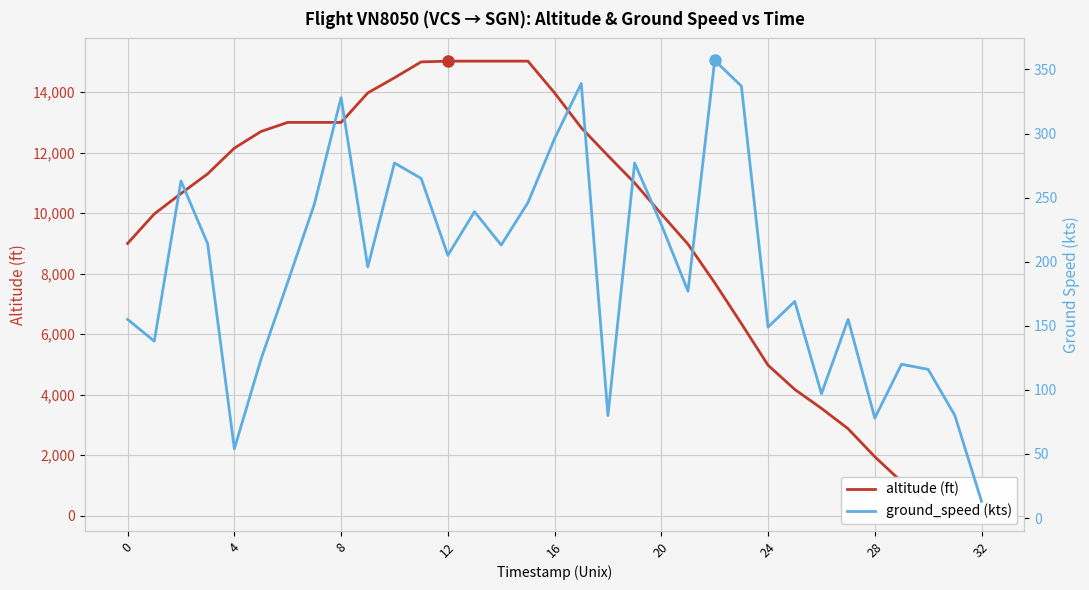

What is the difference between the second highest and minimum values in the altitude (ft) series?

15025